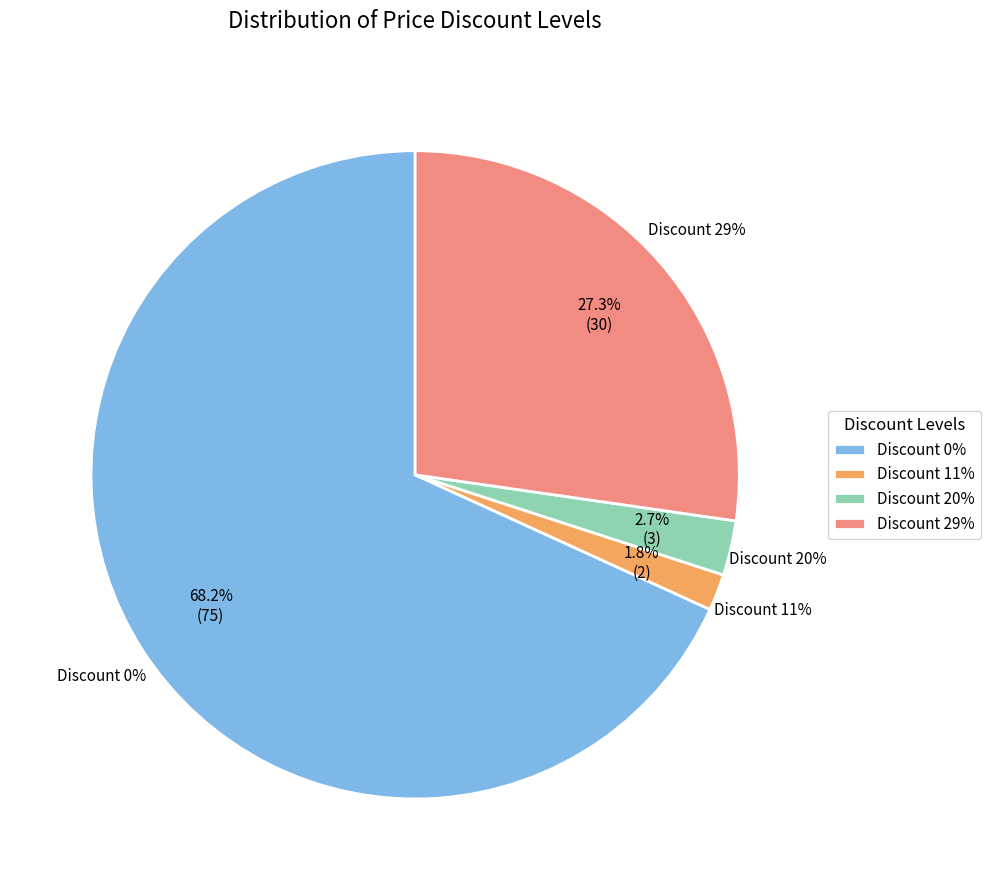

True or false: 38 accounts for 9% of the total.

False